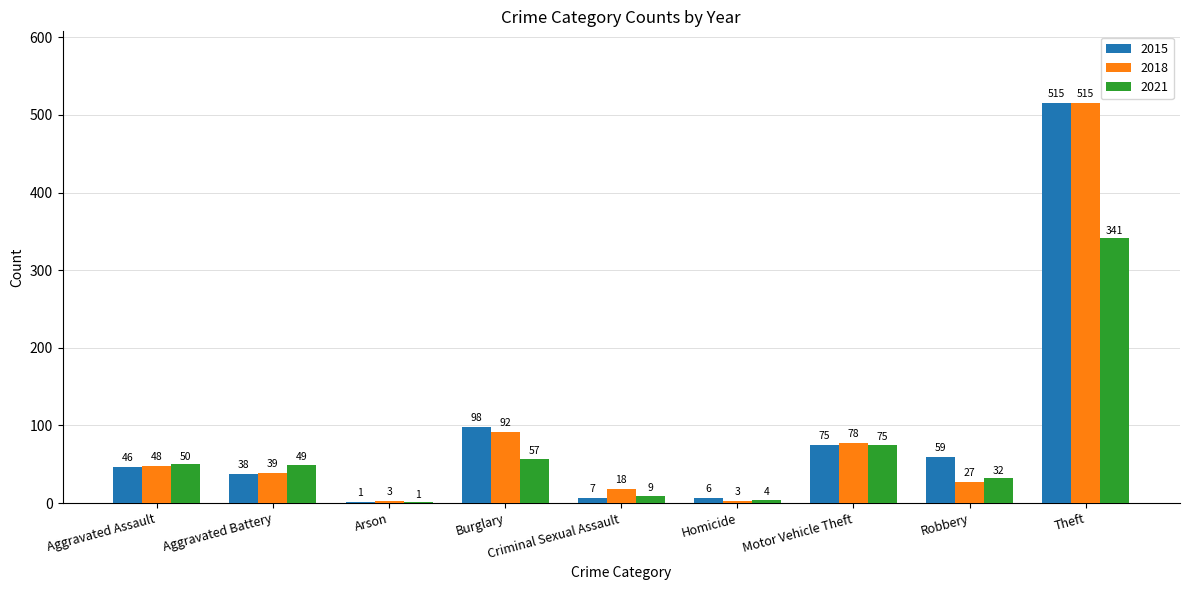

The value of 2015 at Robbery is 26. True or false?

False